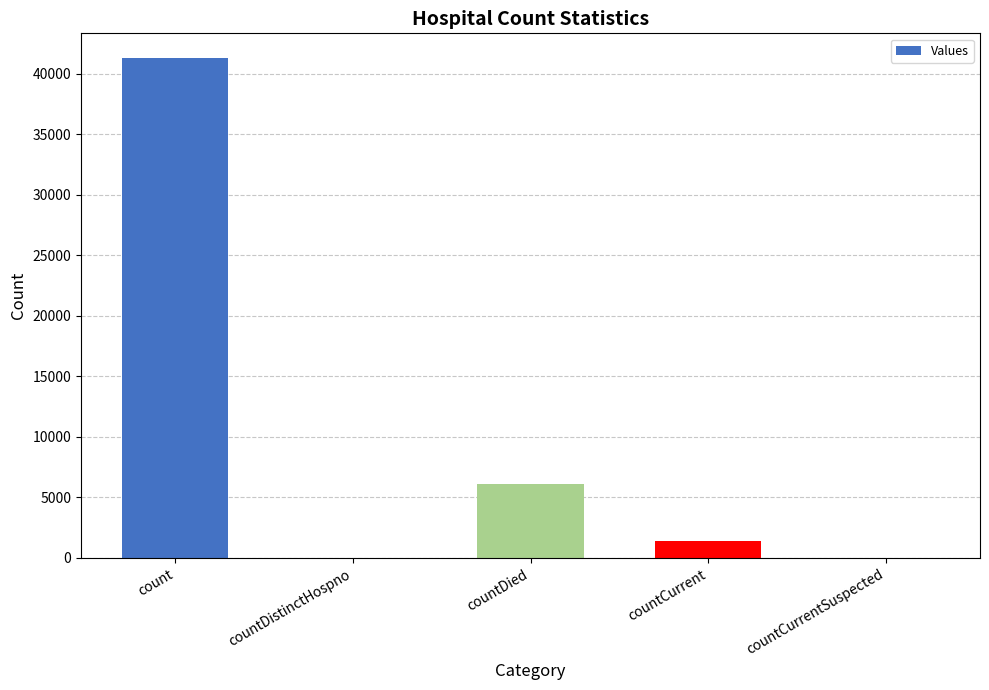

Reading left to right, list all the values displayed in this chart.

41260	0	6063	1356	0